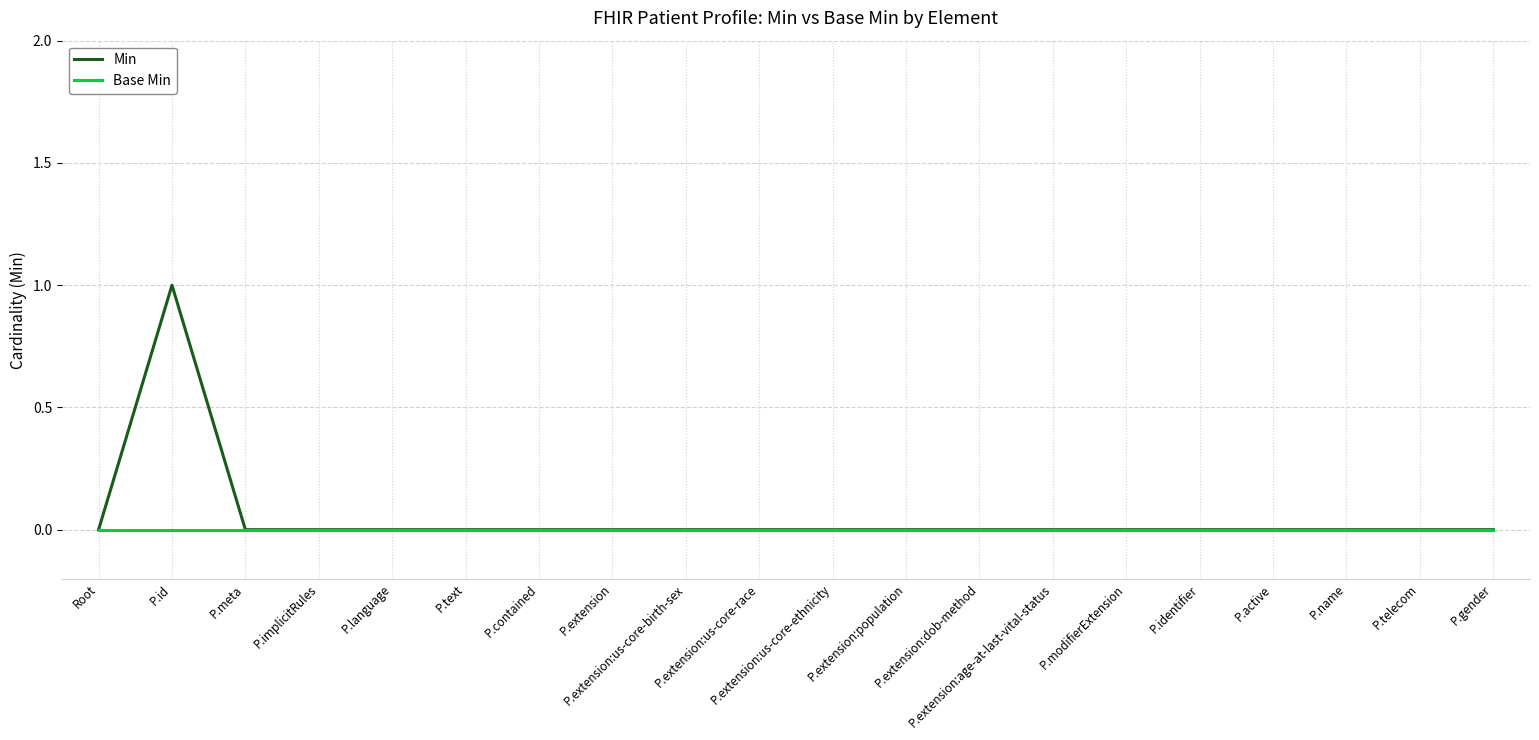

Which series has the largest total across all categories?

Min